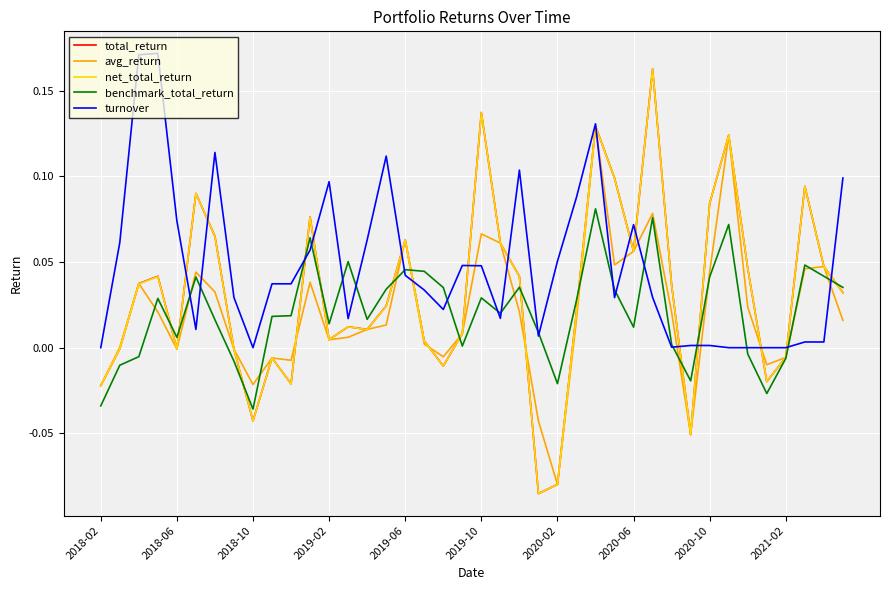

Does the chart display data point markers on the line(s)?

No